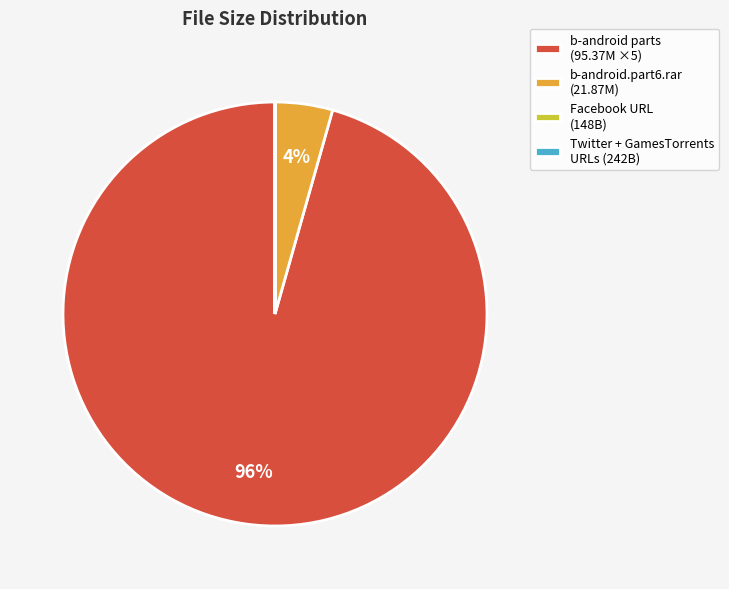

To the nearest percent, what is the combined percentage of b-android.part6.rar (21.87M) and b-android parts (95.37M ×5)?

100%